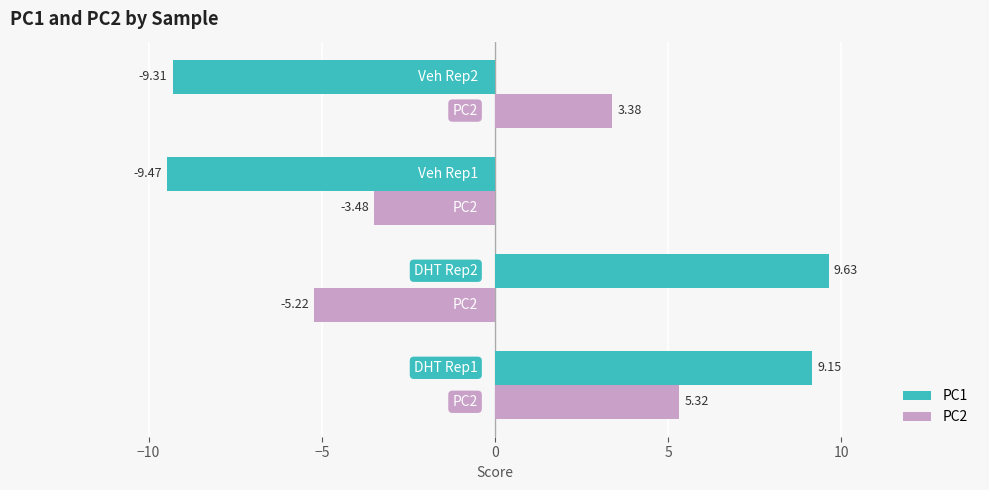

What are all the series names shown in the legend?

PC1, PC2